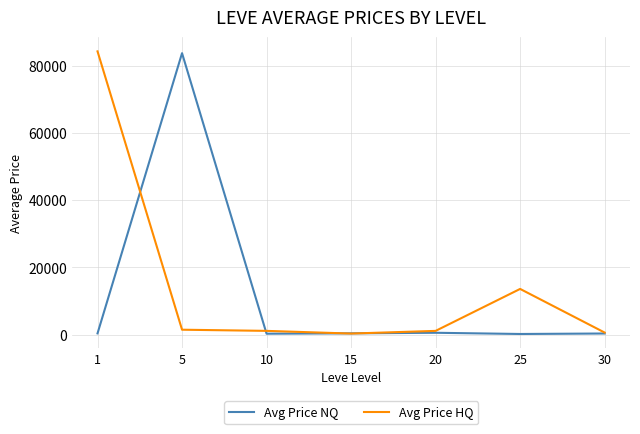

What is the approximate value of Avg Price NQ at 20?

551.4